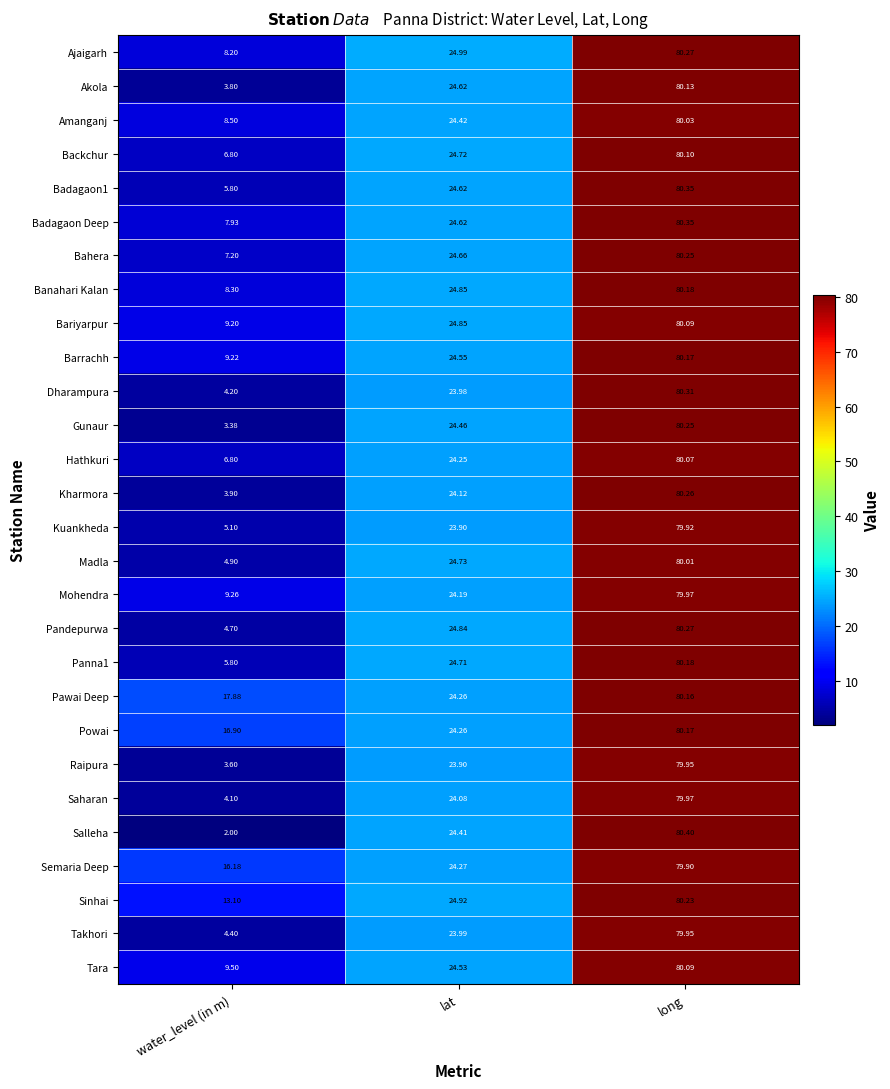

Which series has the largest total across all categories?

Pawai Deep